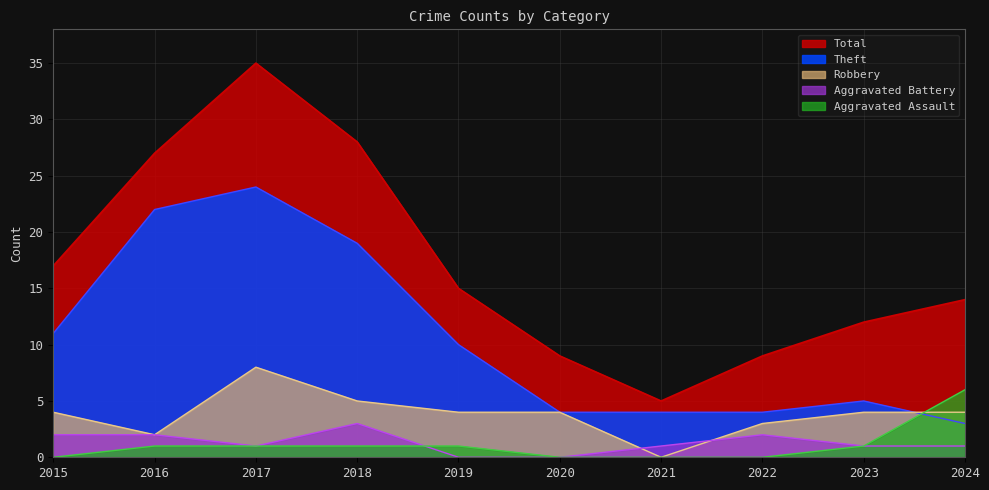

At which category does Aggravated Battery reach its first local peak?

2018